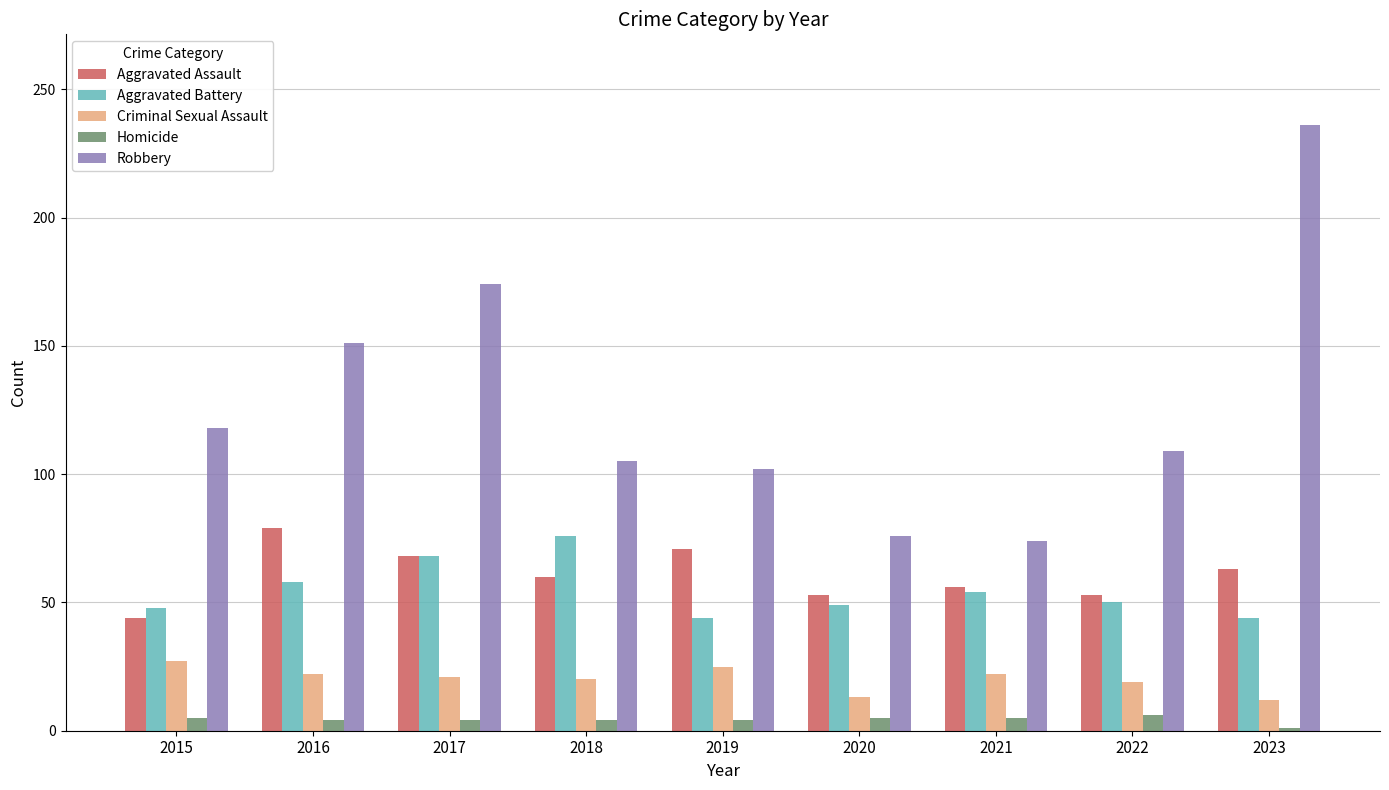

Read the Robbery value at 2019, to the nearest 5.

100